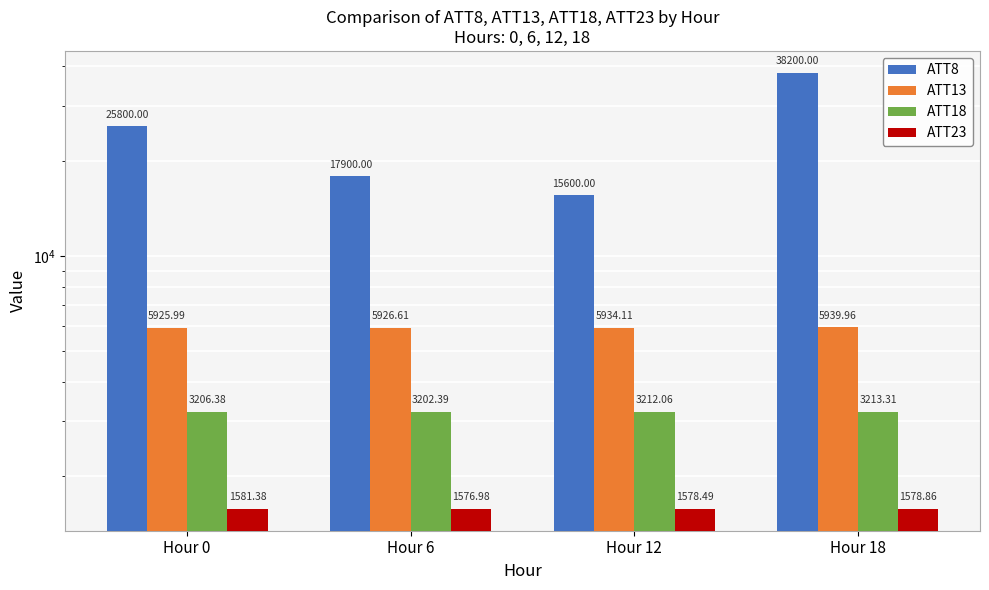

Does the chart contain any negative values?

No